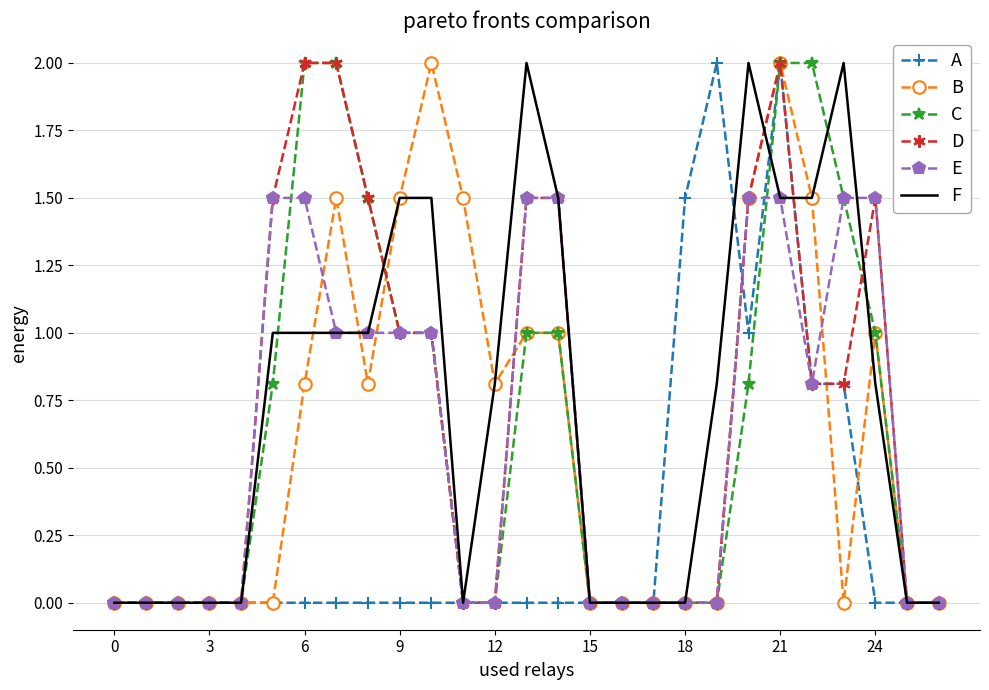

What is the greatest value displayed?

2.0